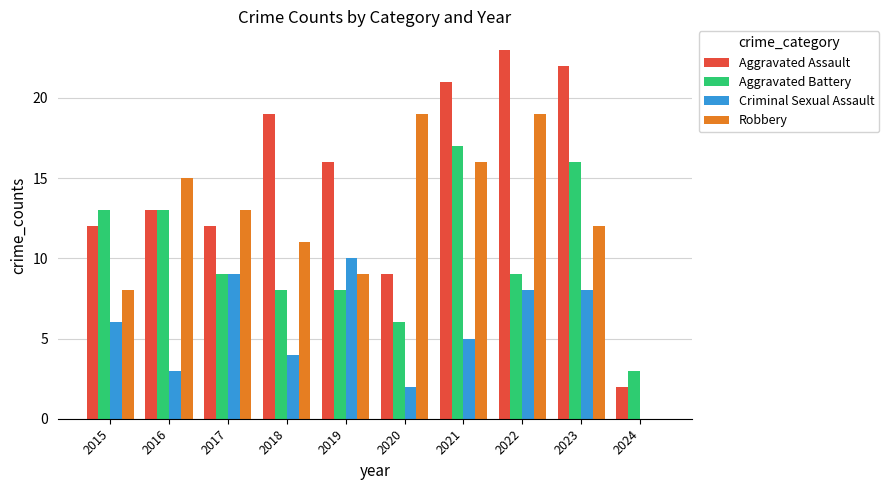

What is the maximum value shown in the chart?

23